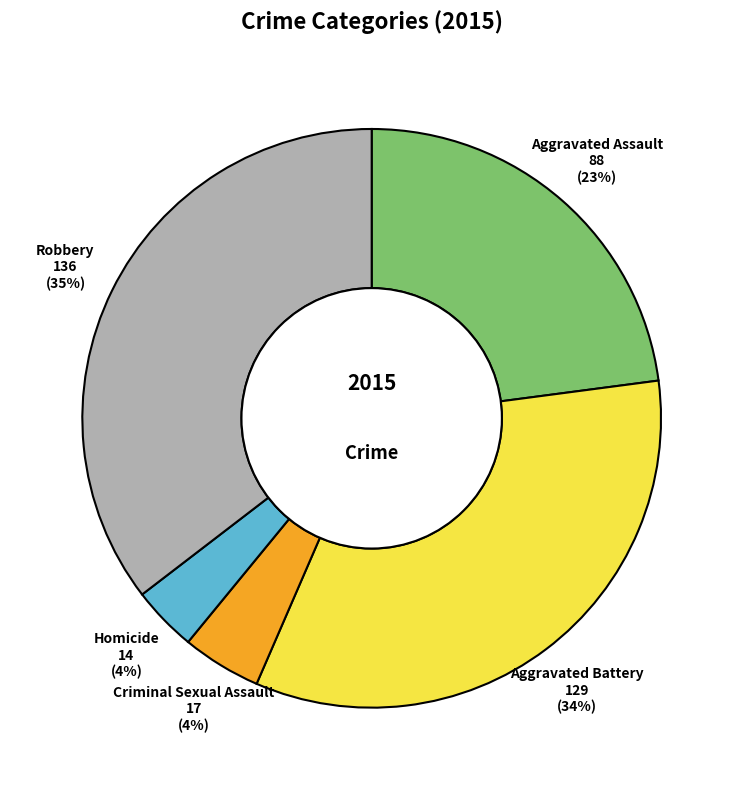

Which category has the biggest portion of the pie?

Robbery